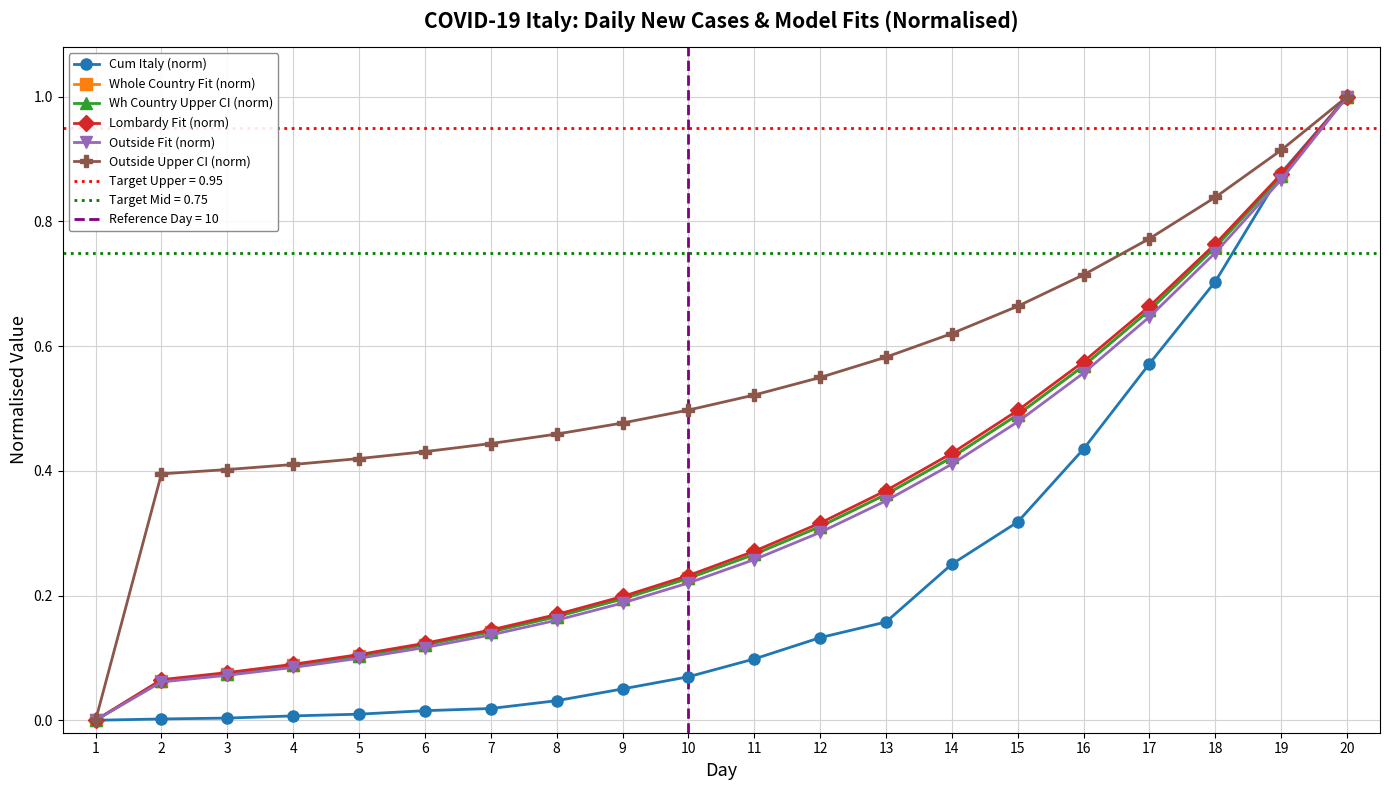

What is the average value of the Outside Upper CI (norm) series?

0.6